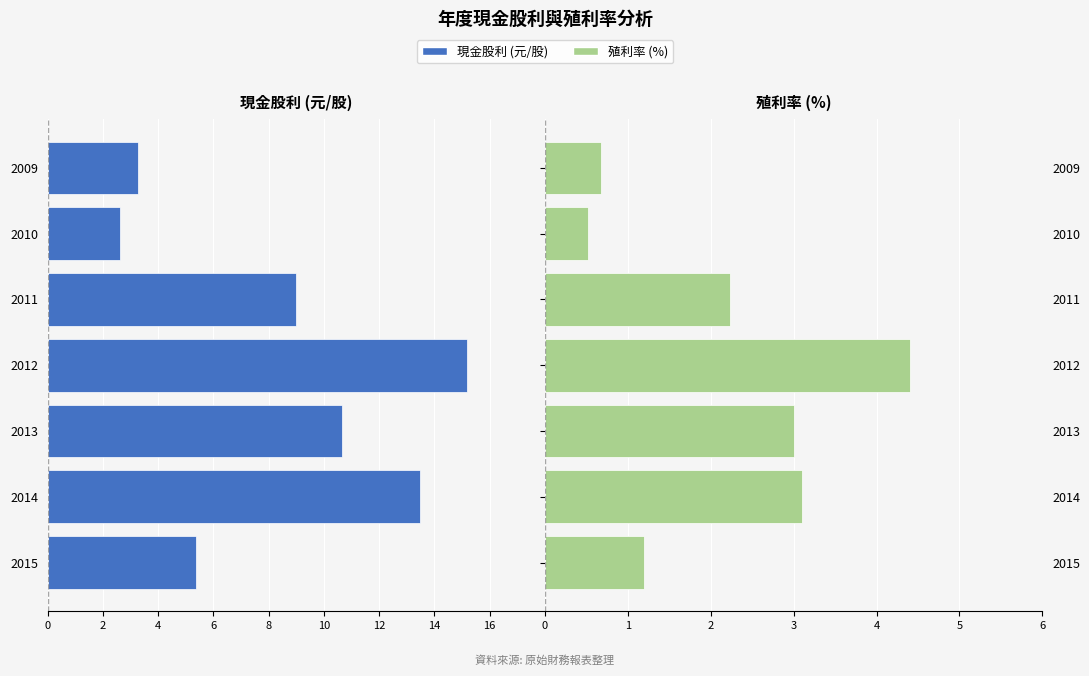

Is the value of 現金股利 (元/股) at 2010 greater than the value of 殖利率 (%) at 2009?

No